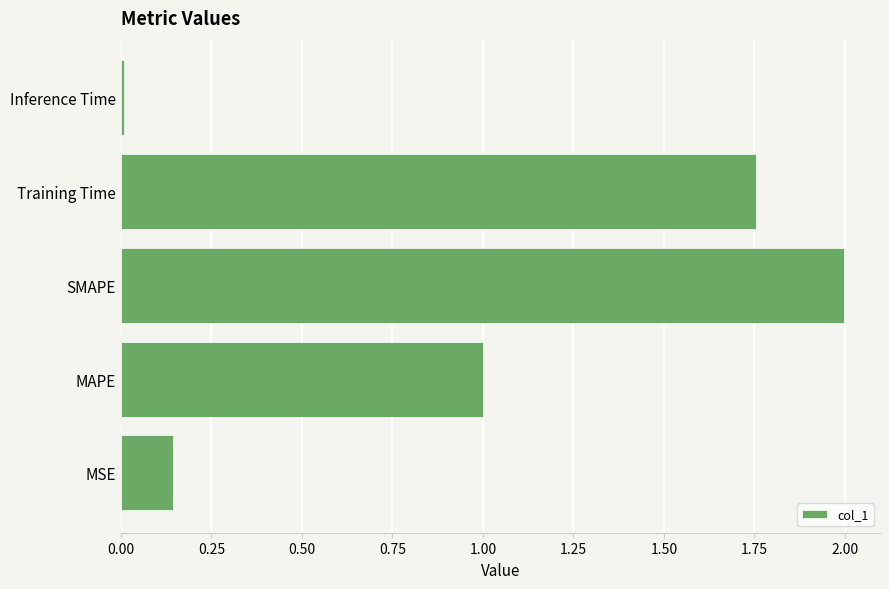

The value at Inference Time is 0.0. True or false?

True